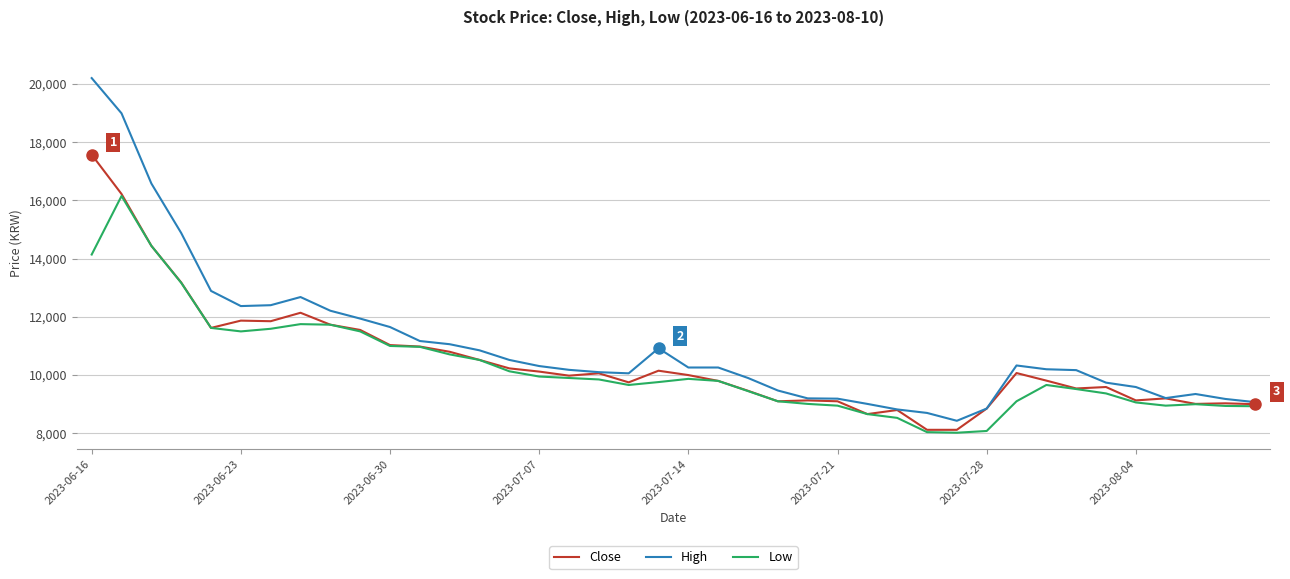

What is the smallest value displayed?

8020